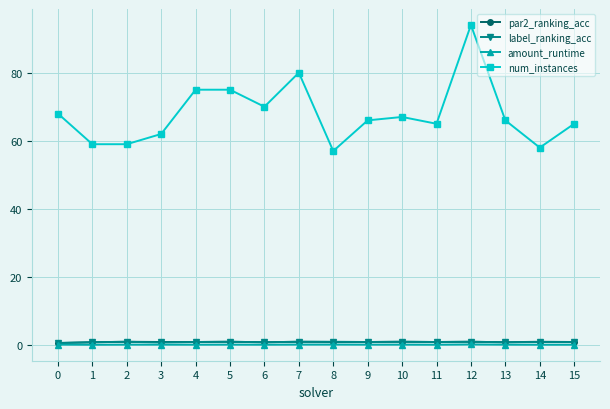

Count the number of categories in the chart.

16